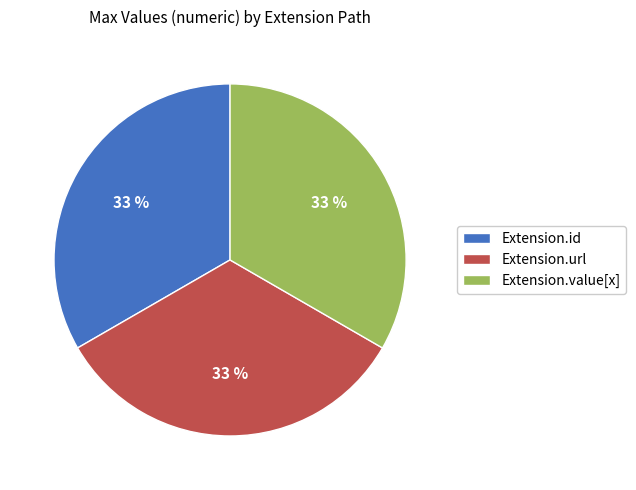

To the nearest percent, what is the difference between the largest and smallest slice percentages?

0%